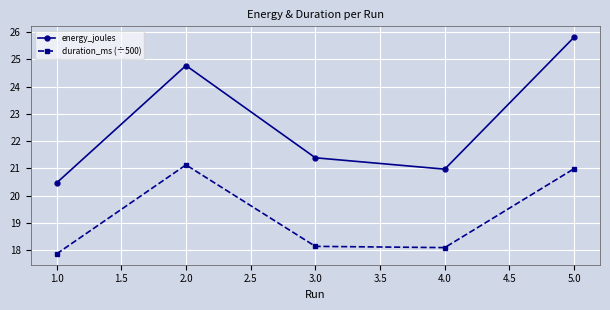

True or false: duration_ms (÷500) and energy_joules intersect in this chart.

False